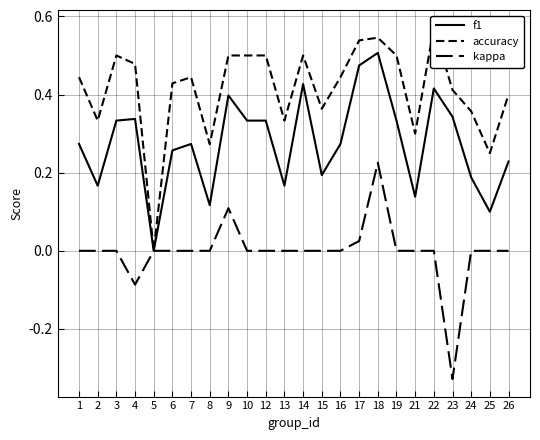

Is this an area chart (filled region under the line)?

No